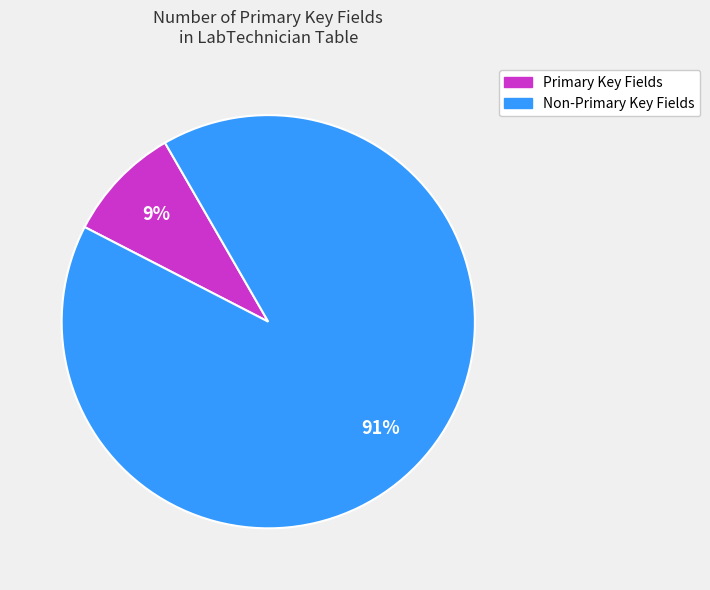

To the nearest percent, what is the difference between the largest and smallest slice percentages?

82%